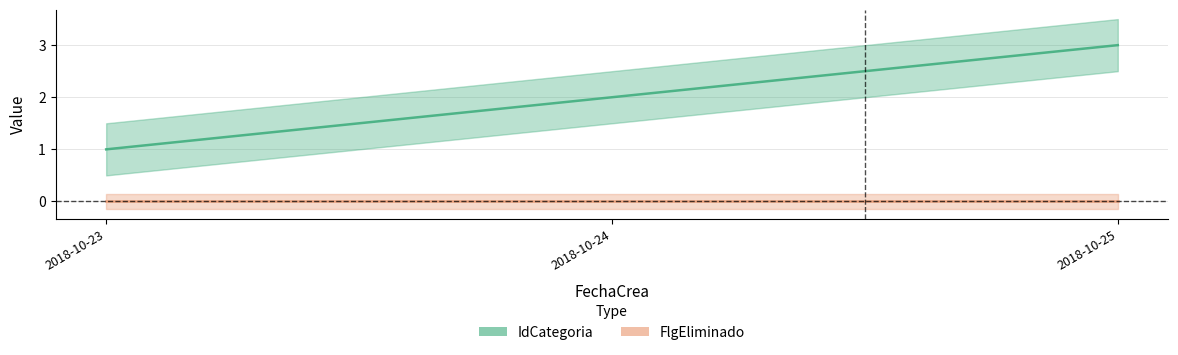

Rank the series at 2018-10-23 from highest to lowest value.

IdCategoria, FlgEliminado